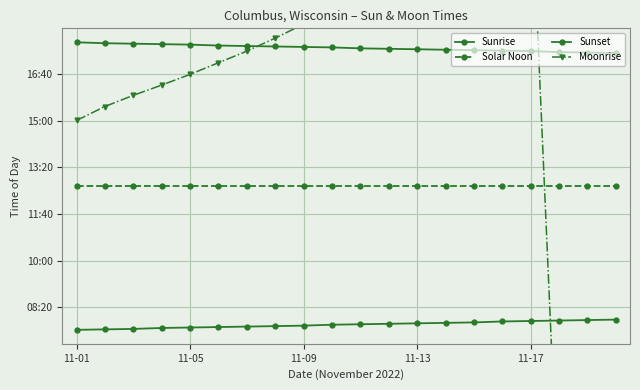

True or false: Sunset and Solar Noon cross at least once.

False